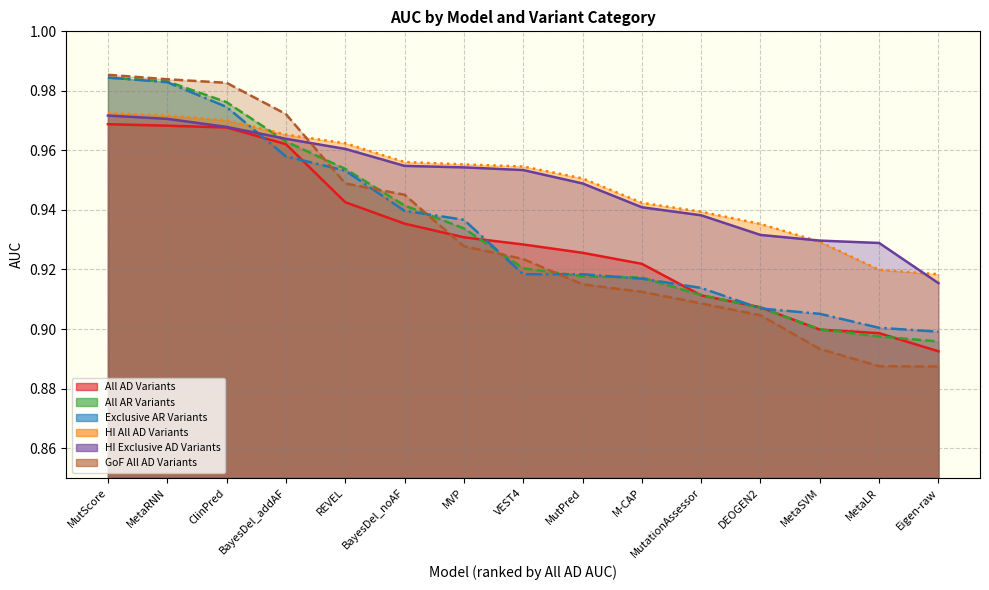

What position from the right is BayesDel_addAF?

12